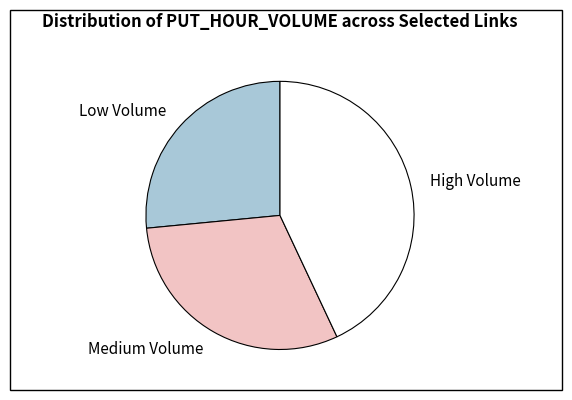

How many slices are in this pie chart?

3